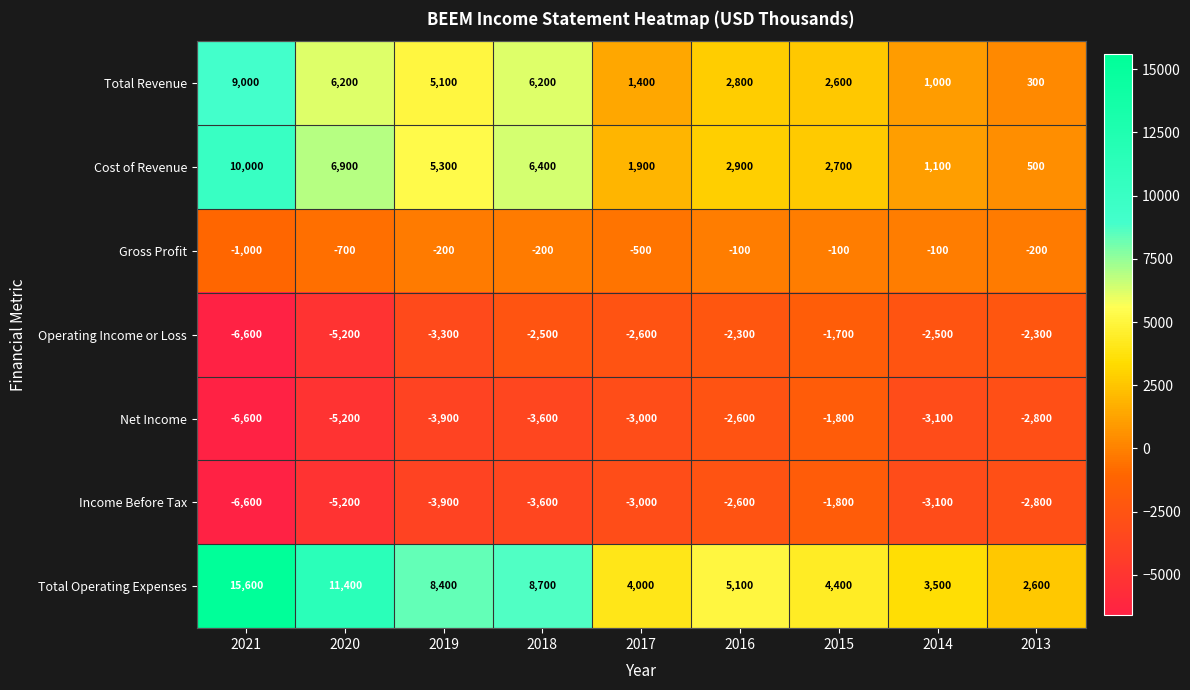

Which series changed the most between 2021 and 2019?

Total Operating Expenses